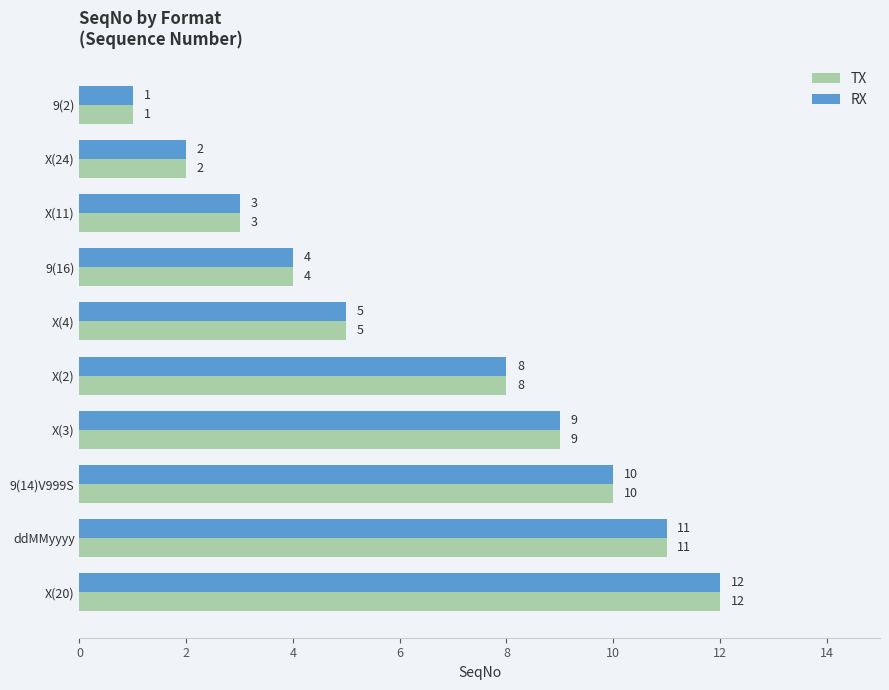

True or false: RX has a value of 2 at X(24).

True